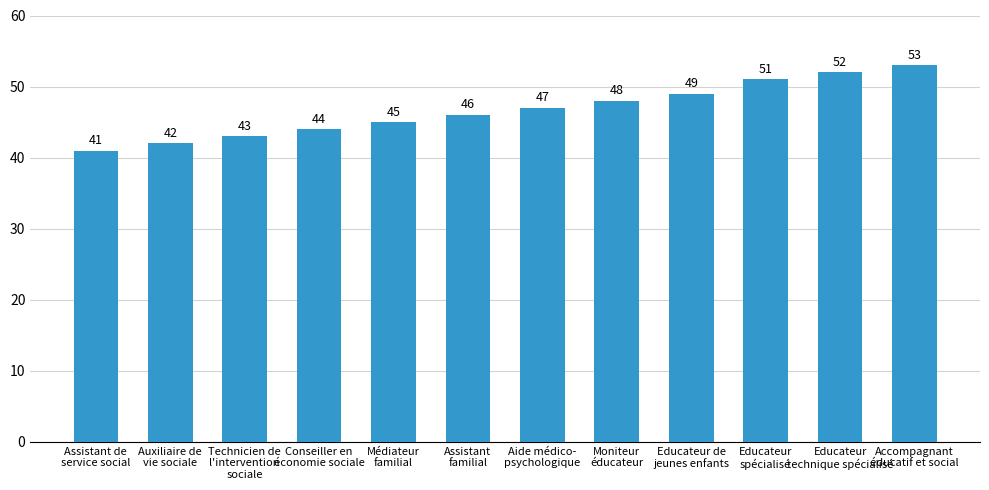

List the labels in order of value, largest first.

Accompagnant
éducatif et social, Educateur
technique spécialisé, Educateur
spécialisé, Educateur de
jeunes enfants, Moniteur
éducateur, Aide médico-
psychologique, Assistant
familial, Médiateur
familial, Conseiller en
économie sociale, Technicien de
l'intervention
sociale, Auxiliaire de
vie sociale, Assistant de
service social